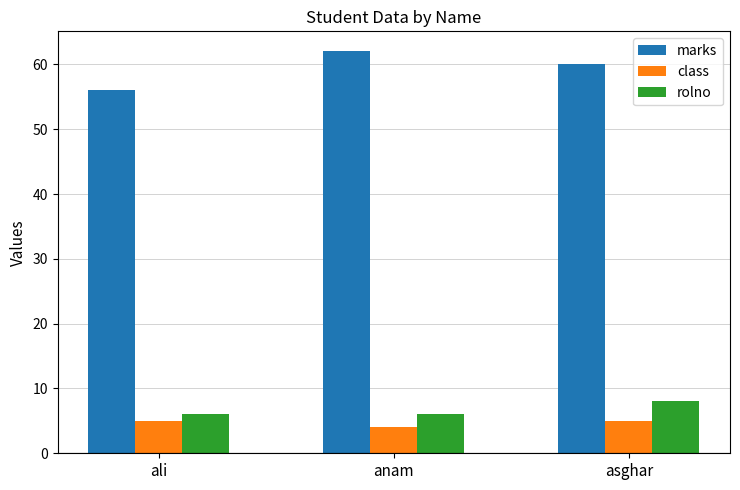

How many distinct data groups are displayed?

3